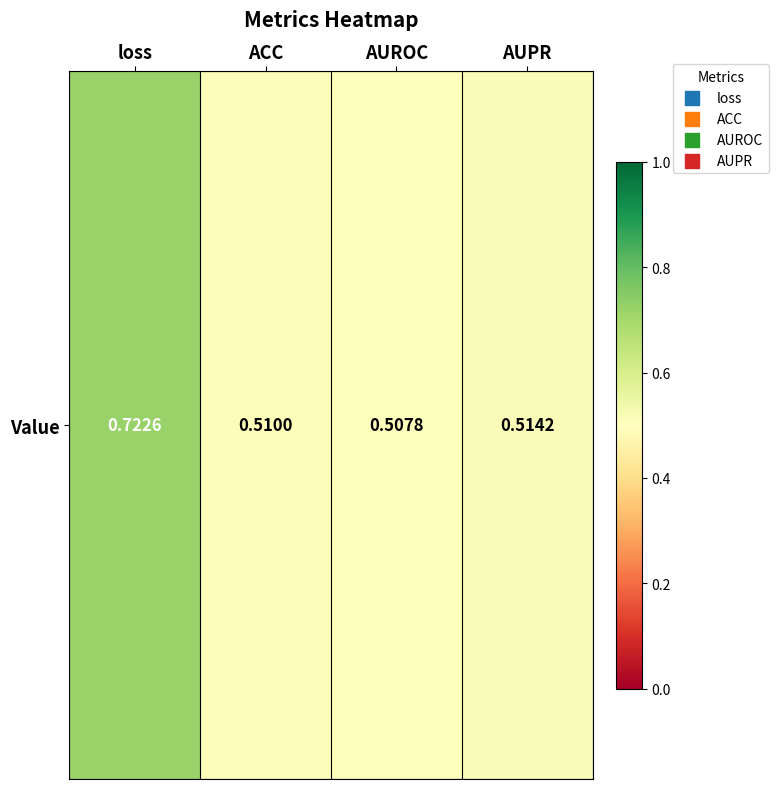

List the labels in order of value, smallest first.

AUROC, ACC, AUPR, loss